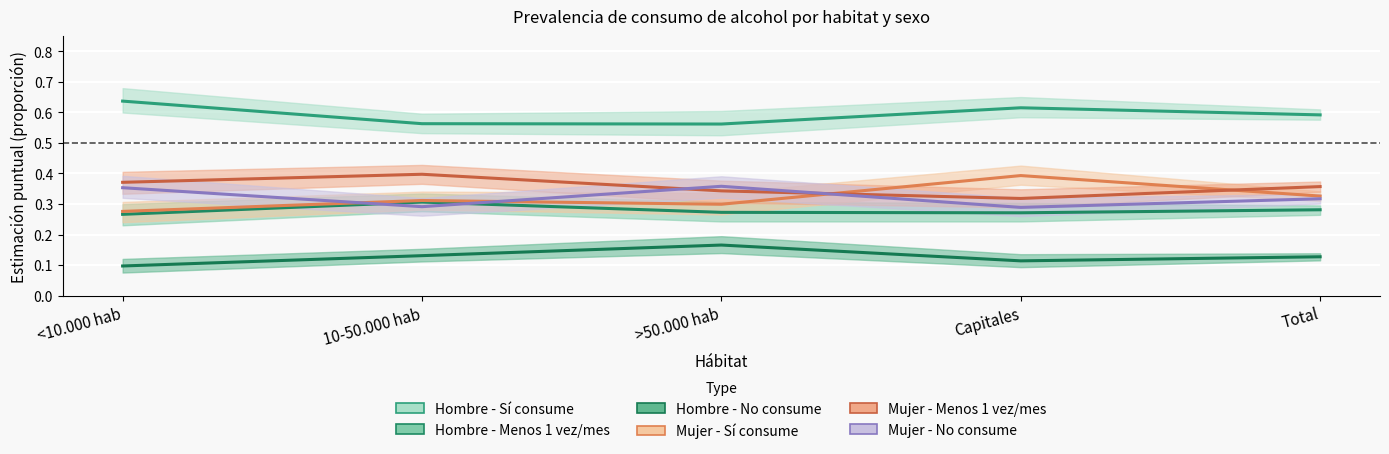

The Hombre - Si (mid) series shows 1.0 at 10-50.000 hab. True or false?

False